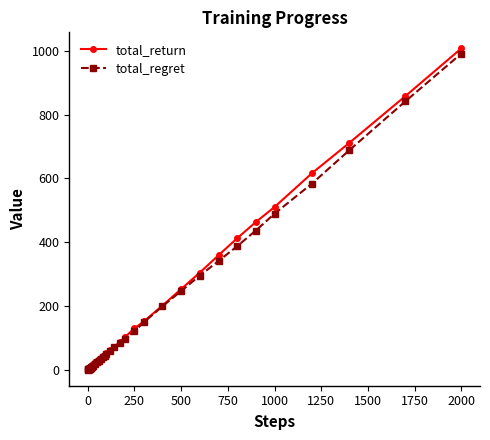

What are all the series names shown in the legend?

total_return, total_regret